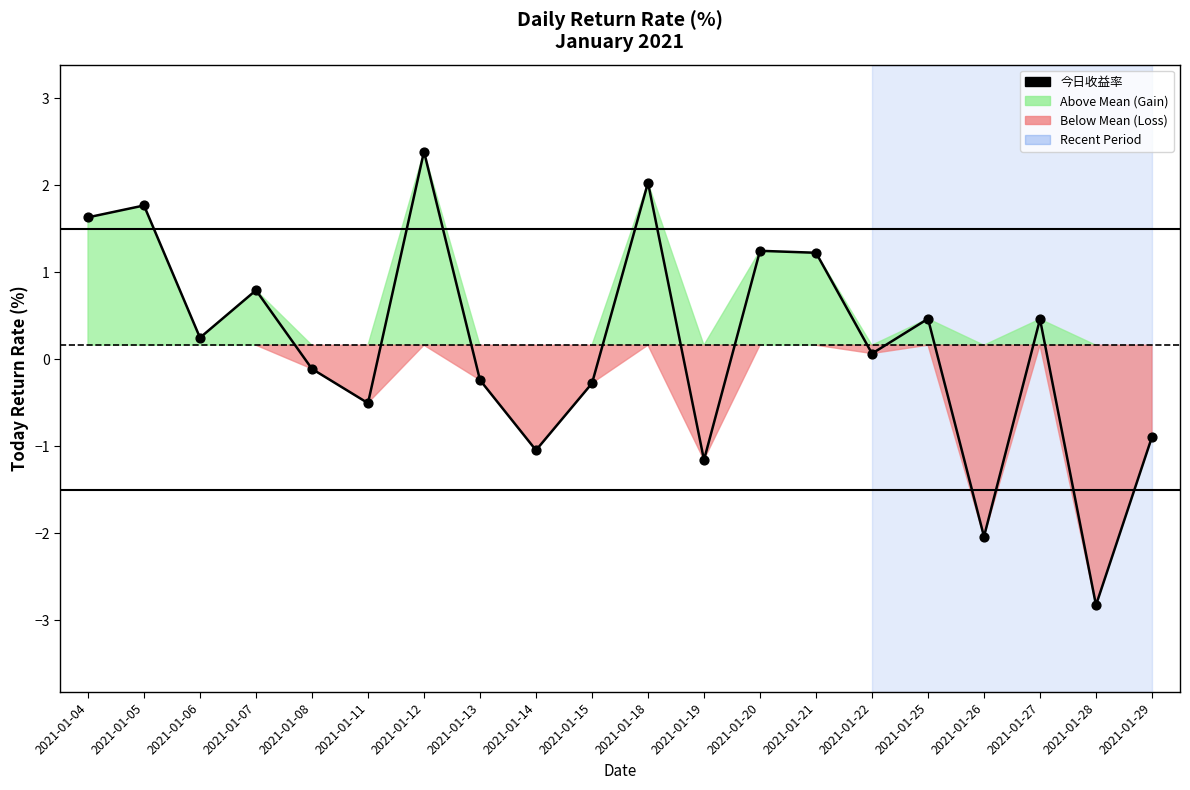

What is the change in value from 2021-01-11 to 2021-01-14?

-0.5